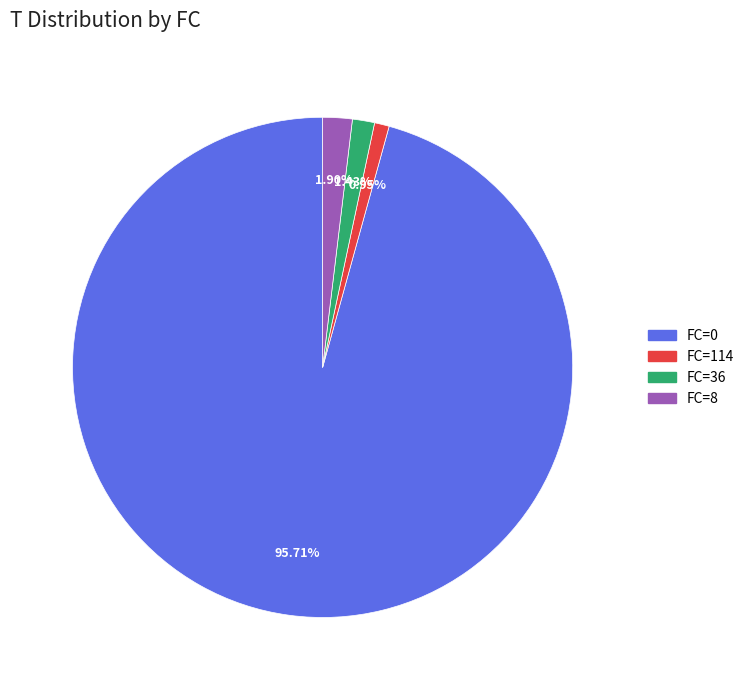

To the nearest percent, what is the difference between the FC=36 and FC=0 slice percentages?

94%